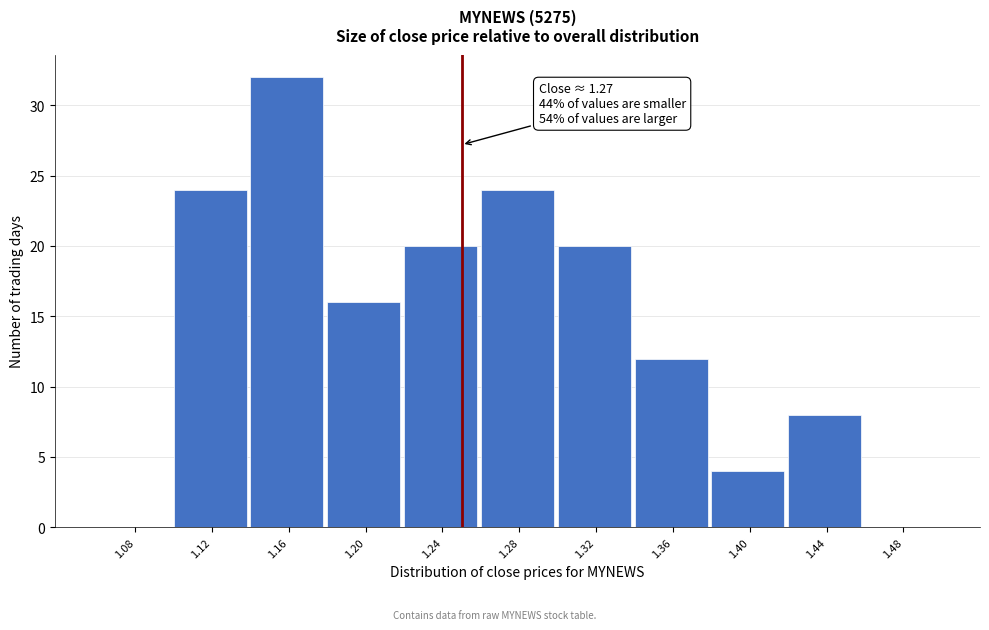

Reading left to right, extract all data points from this chart.

1.08=0	1.12=24	1.16=32	1.20=16	1.24=20	1.28=24	1.32=20	1.36=12	1.40=4	1.44=8	1.48=0